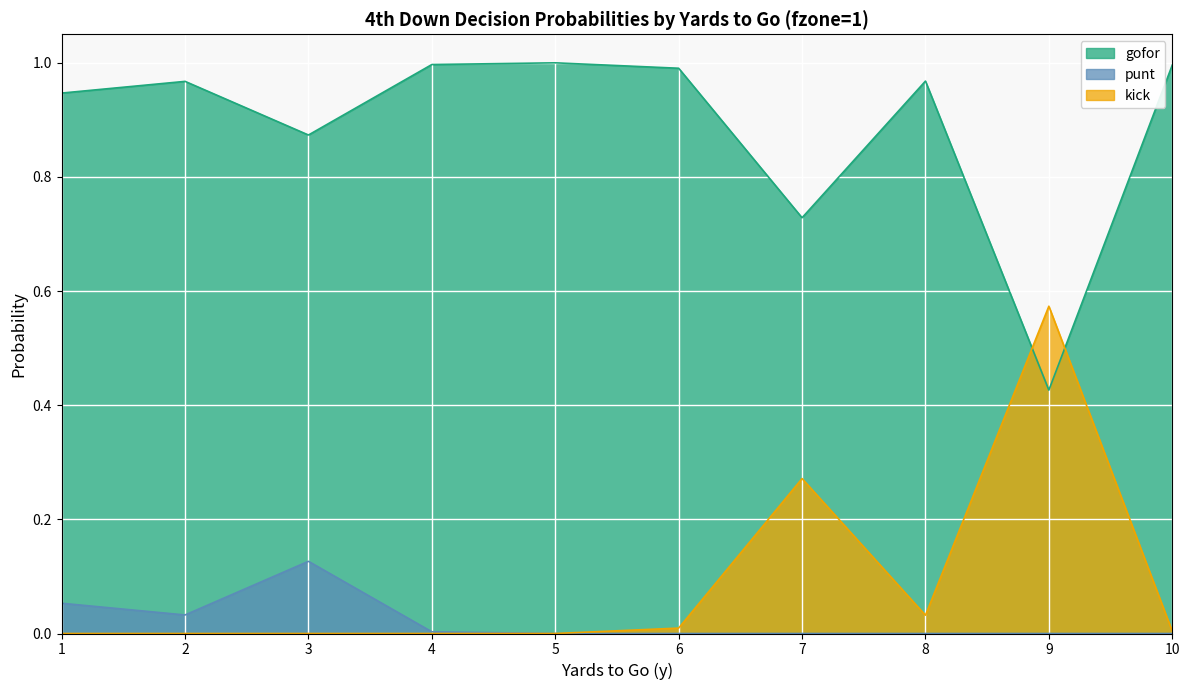

The value of kick at 10 is 0.0. True or false?

False